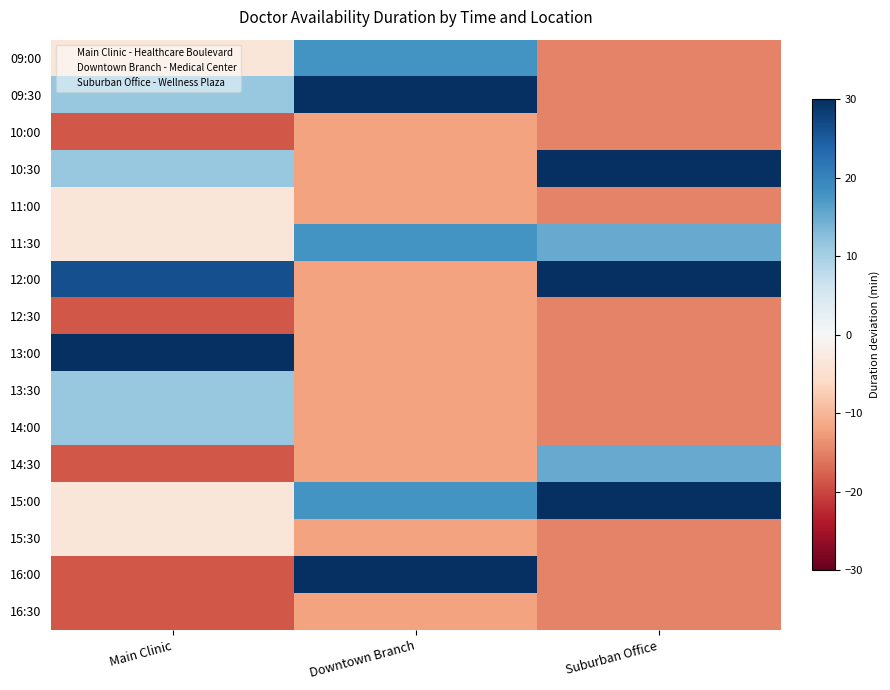

Rank the series at Main Clinic from highest to lowest value.

13:00, 12:00, 09:30, 10:30, 13:30, 14:00, 09:00, 11:00, 11:30, 15:00, 15:30, 10:00, 12:30, 14:30, 16:00, 16:30